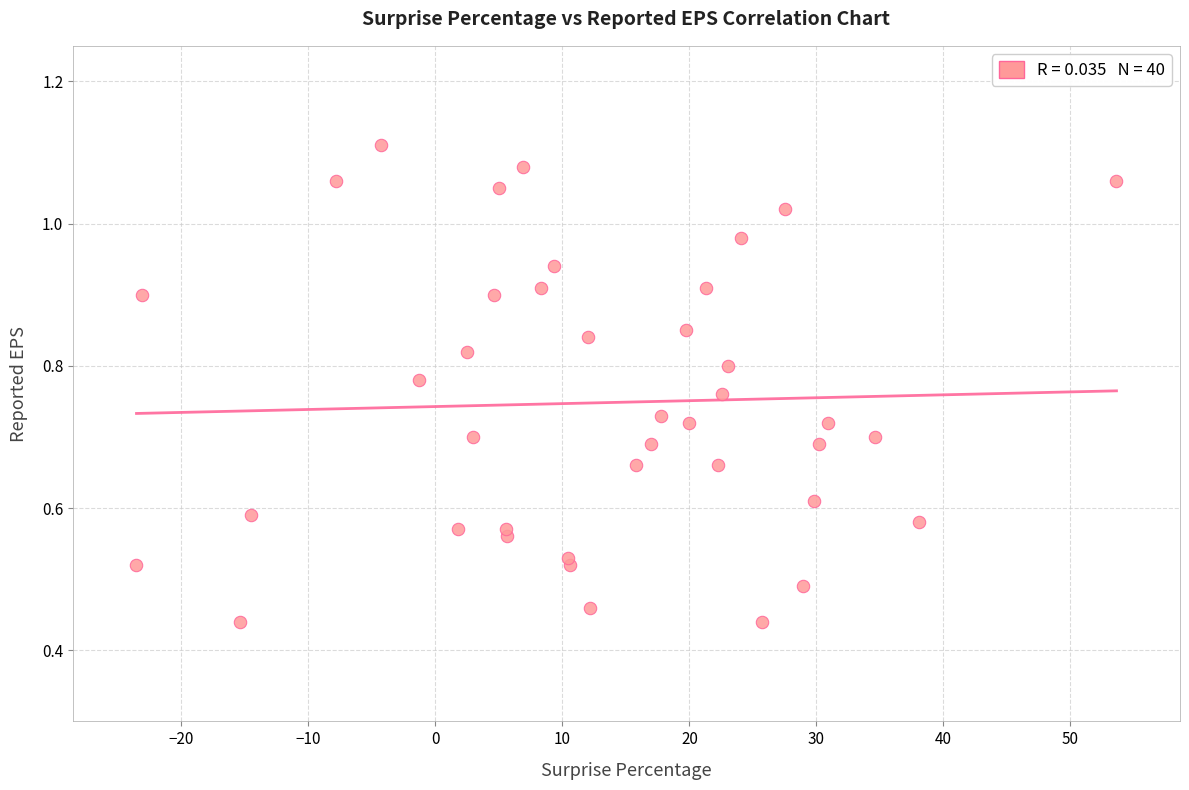

What is the range of X values (max minus min)?

77.2